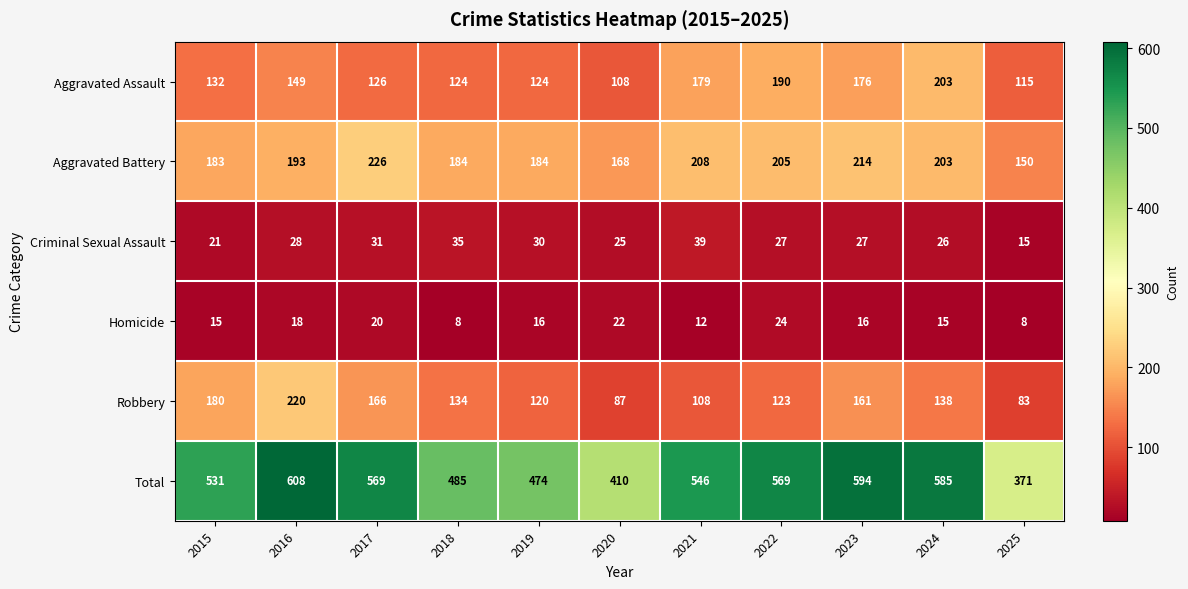

What is the sum of the Criminal Sexual Assault values at 2020 and 2019?

55